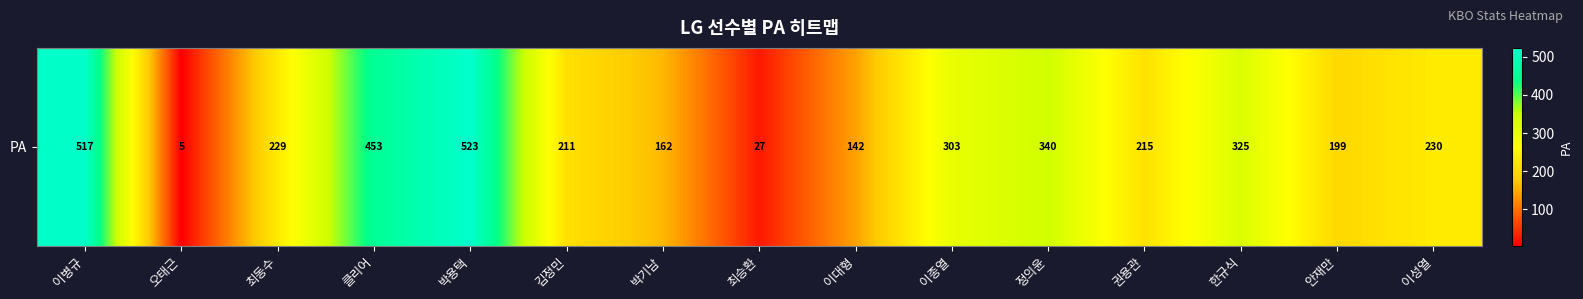

What is the difference between the maximum and minimum values?

518